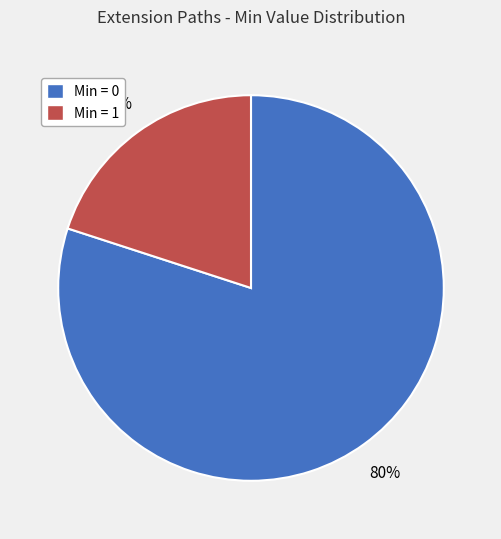

Combined, do Min = 0 and Min = 1 account for over 50%?

Yes